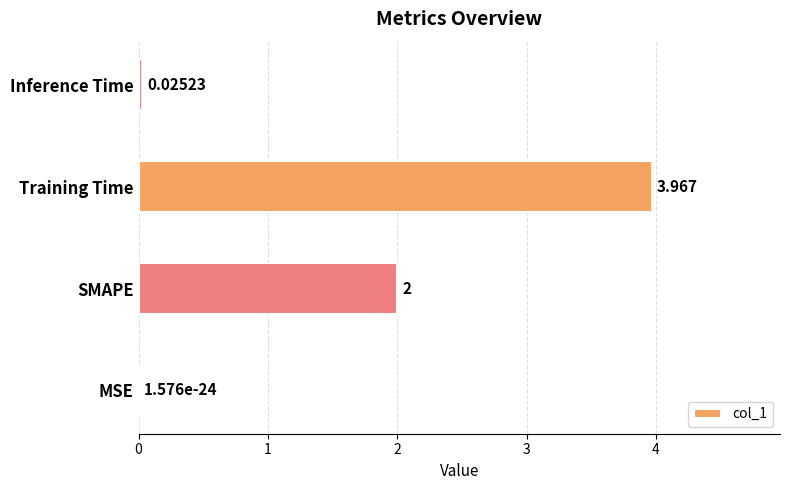

At which label is the value closest to 1?

Inference Time